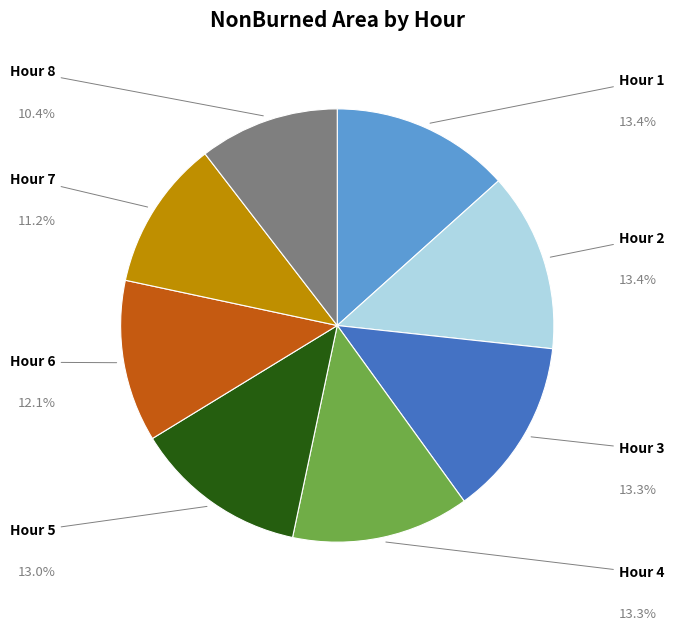

Is there a majority slice in this chart?

No